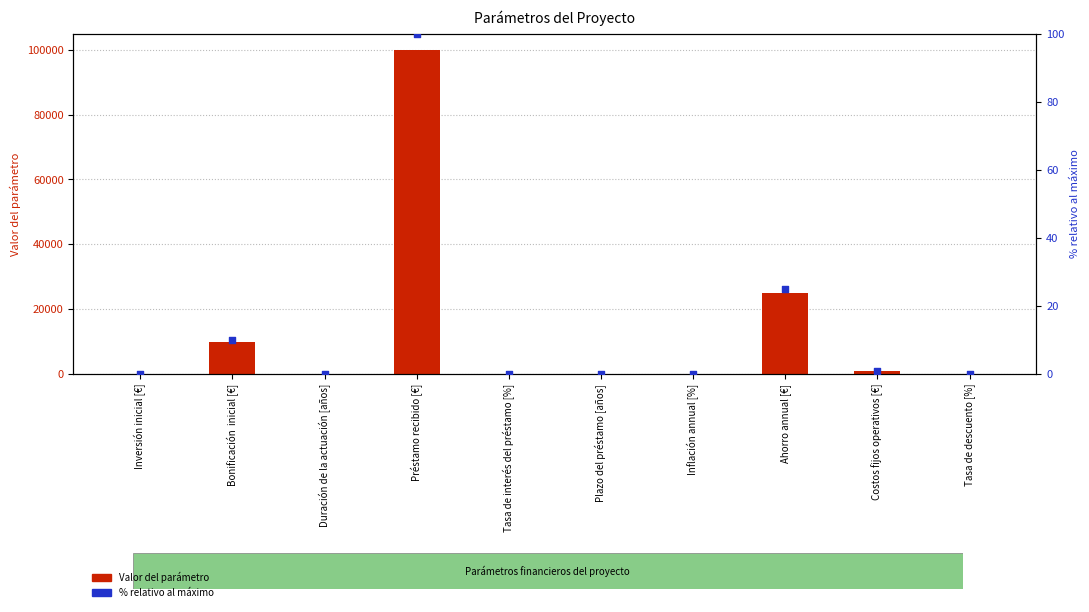

Which series contains the lowest Y value?

Valor del parámetro